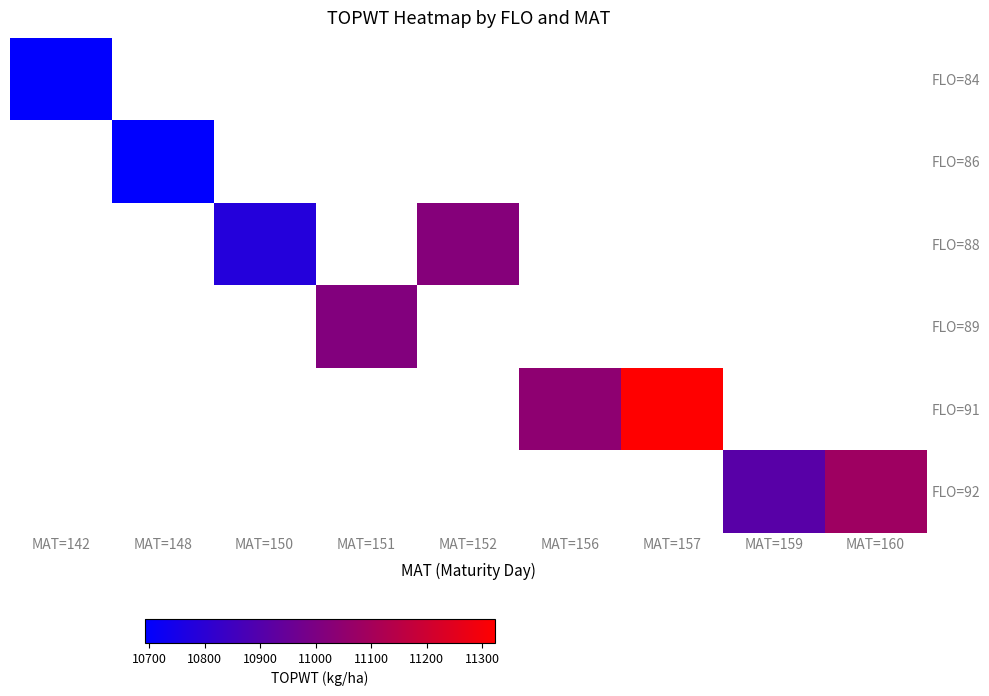

At how many categories does at least one series exceed 10902?

6